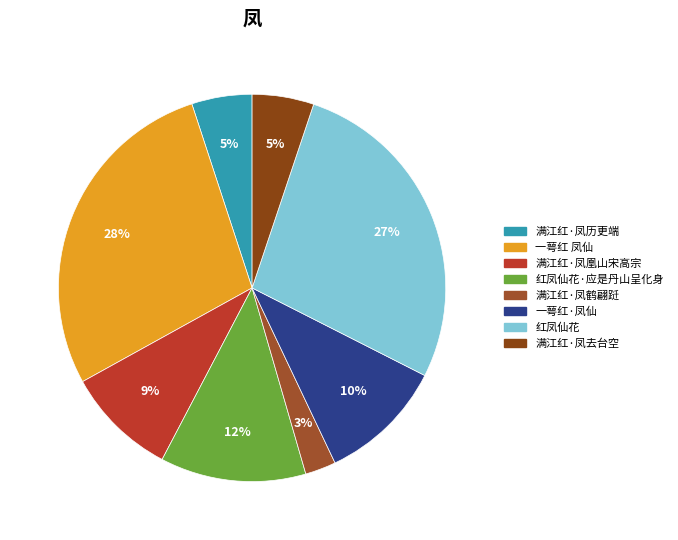

The 满江红·凤去台空 slice represents 5% of the pie. True or false?

True